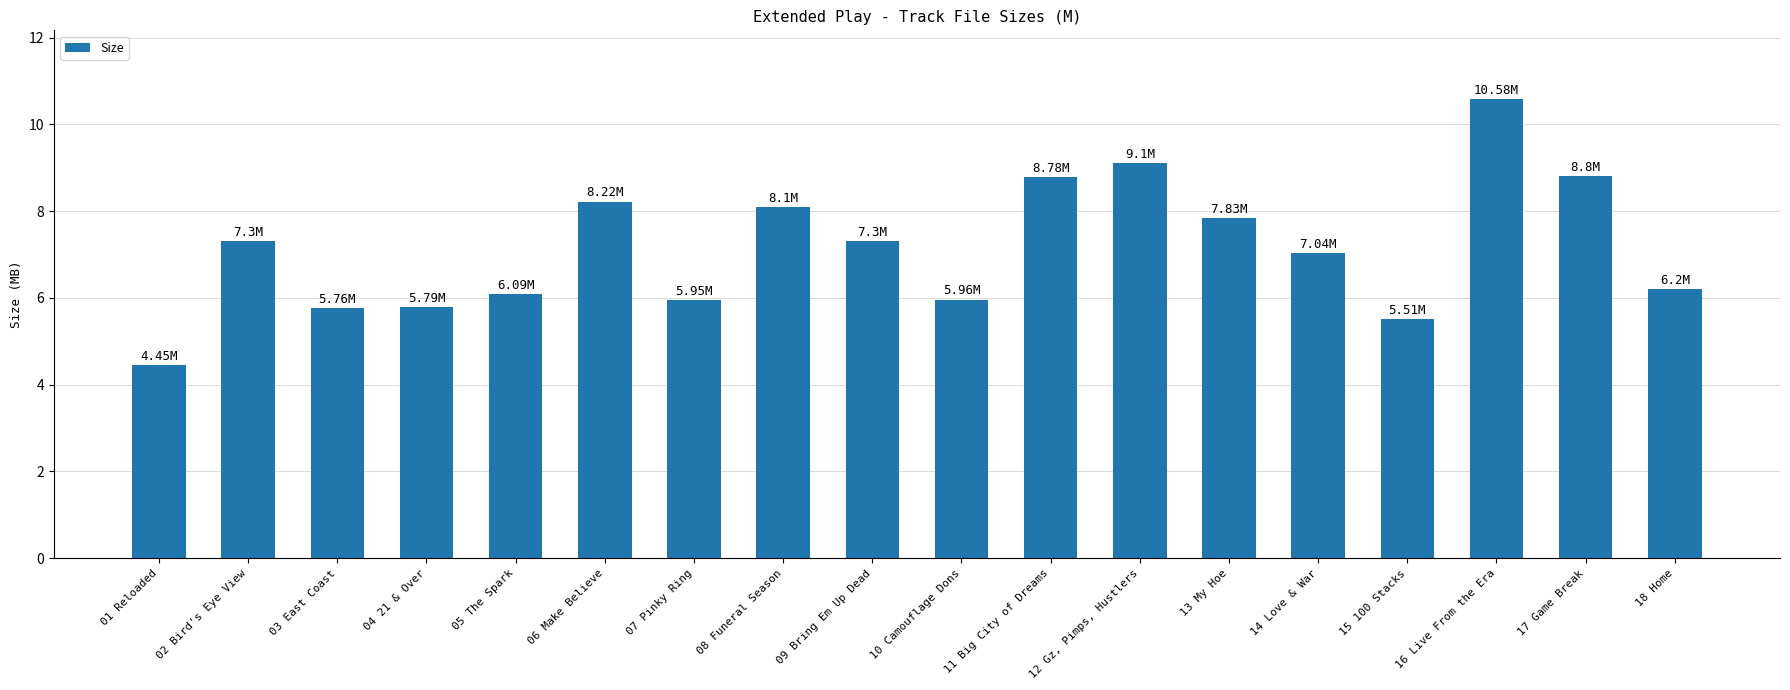

What value does the data have at 02 Bird's Eye View?

7.3